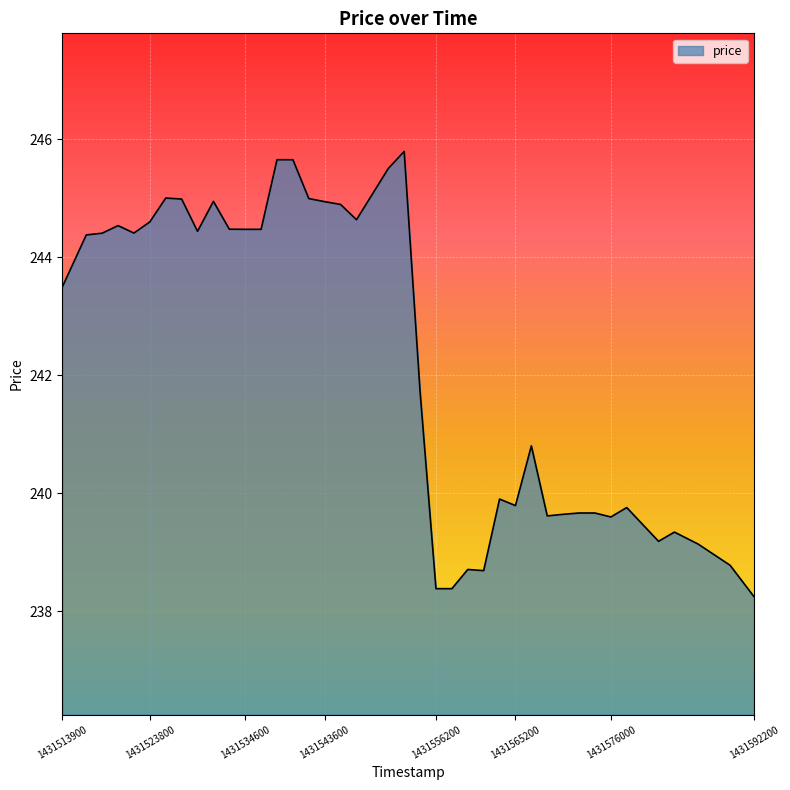

Rank the categories by value from highest to lowest.

1431552600, 1431538200, 1431540000, 1431550800, 1431525600, 1431541800, 1431527400, 1431531000, 1431543600, 1431545400, 1431547200, 1431523800, 1431520200, 1431532800, 1431534600, 1431536400, 1431529200, 1431522000, 1431518400, 1431516600, 1431513900, 1431554400, 1431567000, 1431563400, 1431565200, 1431577800, 1431572400, 1431574200, 1431570600, 1431568800, 1431576000, 1431583200, 1431581400, 1431585900, 1431589500, 1431559800, 1431561600, 1431556200, 1431558000, 1431592200